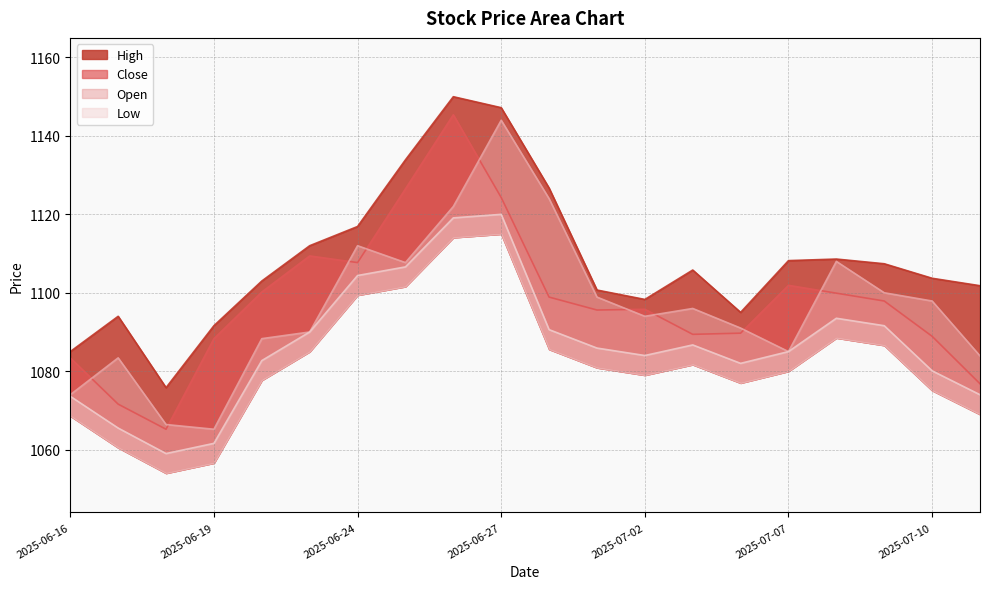

Which series has the largest range (max minus min)?

Close